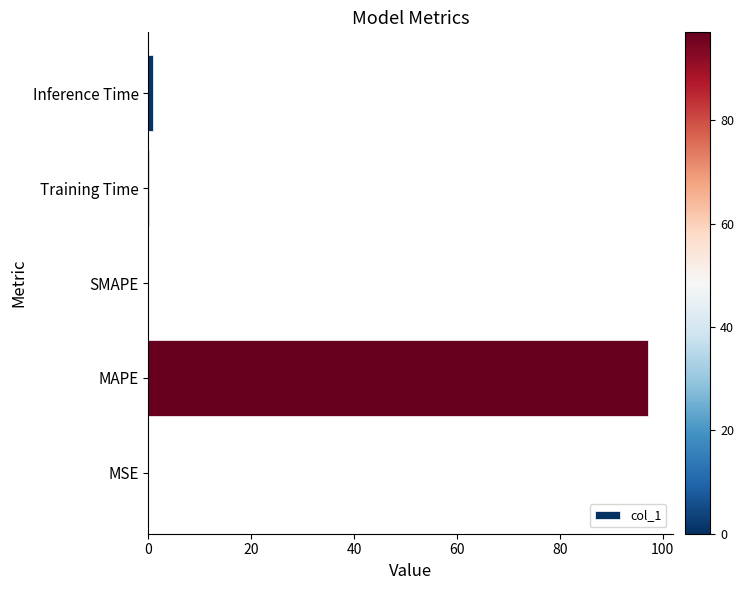

The value at SMAPE is 0.0. True or false?

True